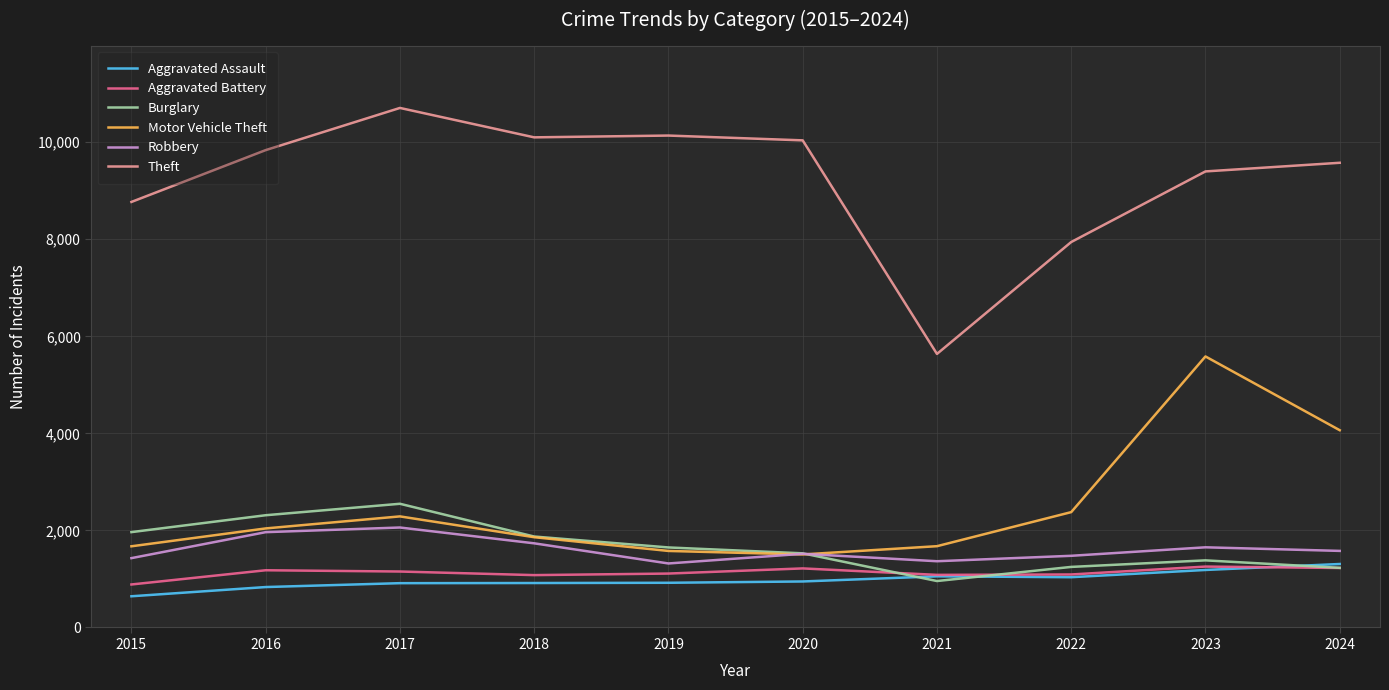

Is it true that Motor Vehicle Theft equals 4065 at 2024?

True